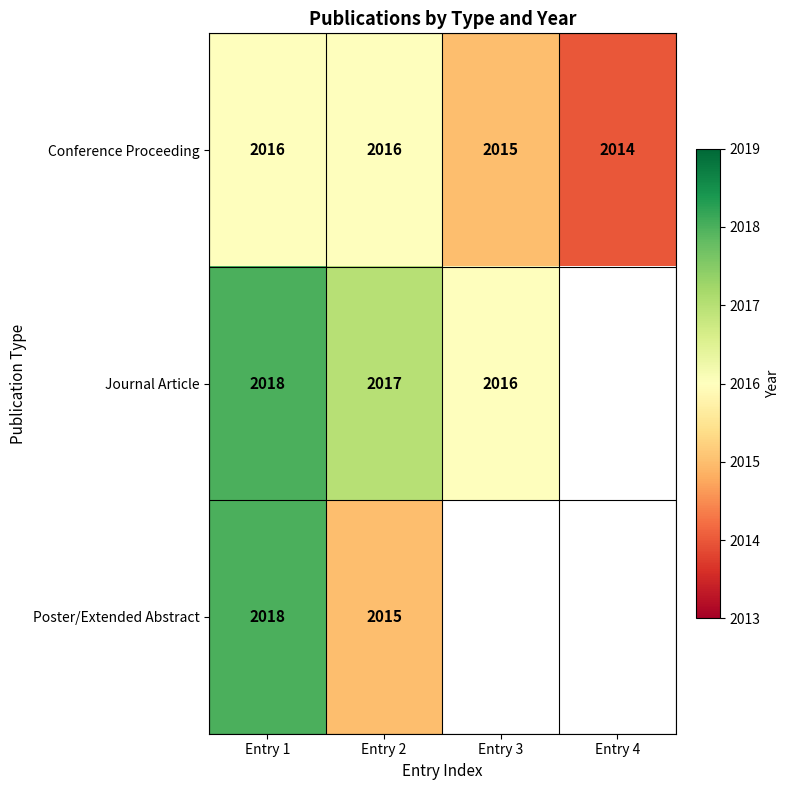

Count the Conference Proceeding values in the range 2015 to 2016.

3